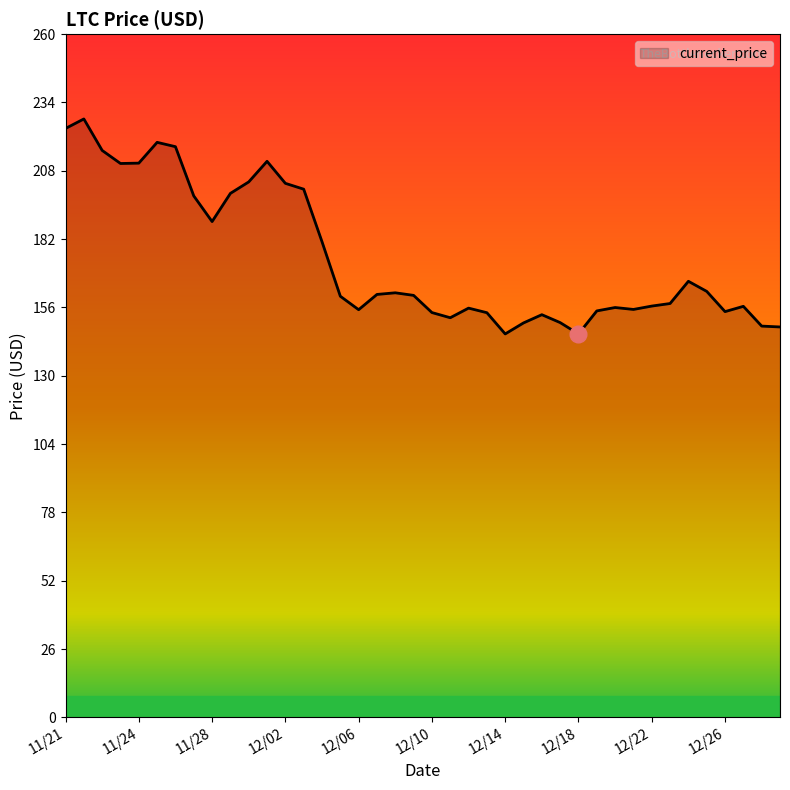

What is the difference between the maximum and minimum values?

81.8